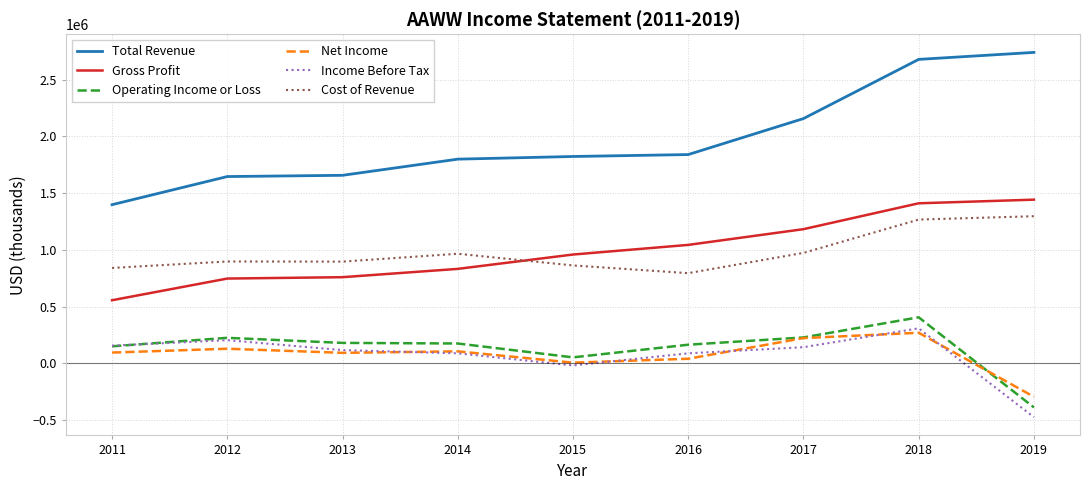

True or false: Net Income and Total Revenue cross at least once.

False